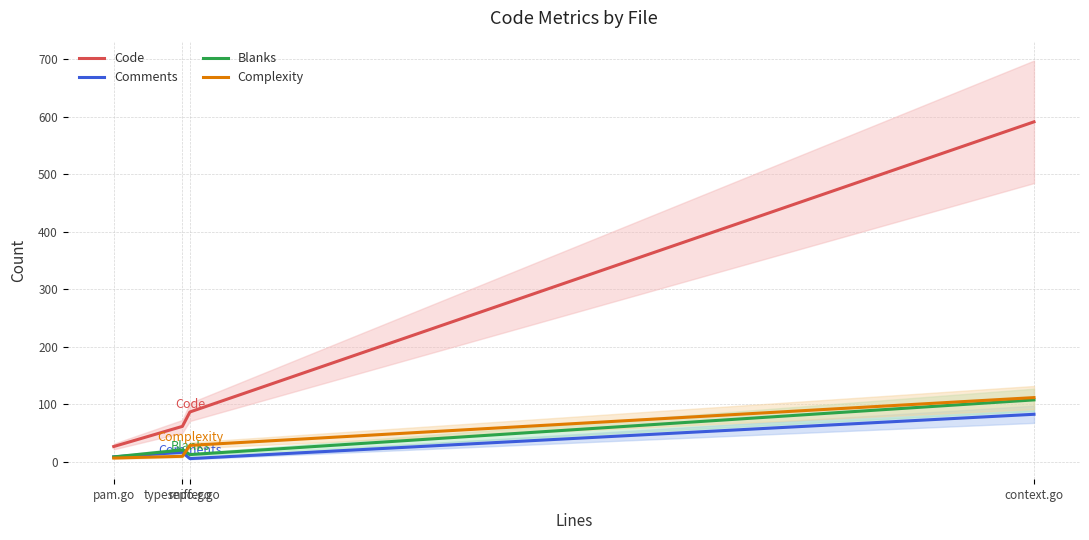

What is the label of the 3rd point from the right?

typesniffer.go